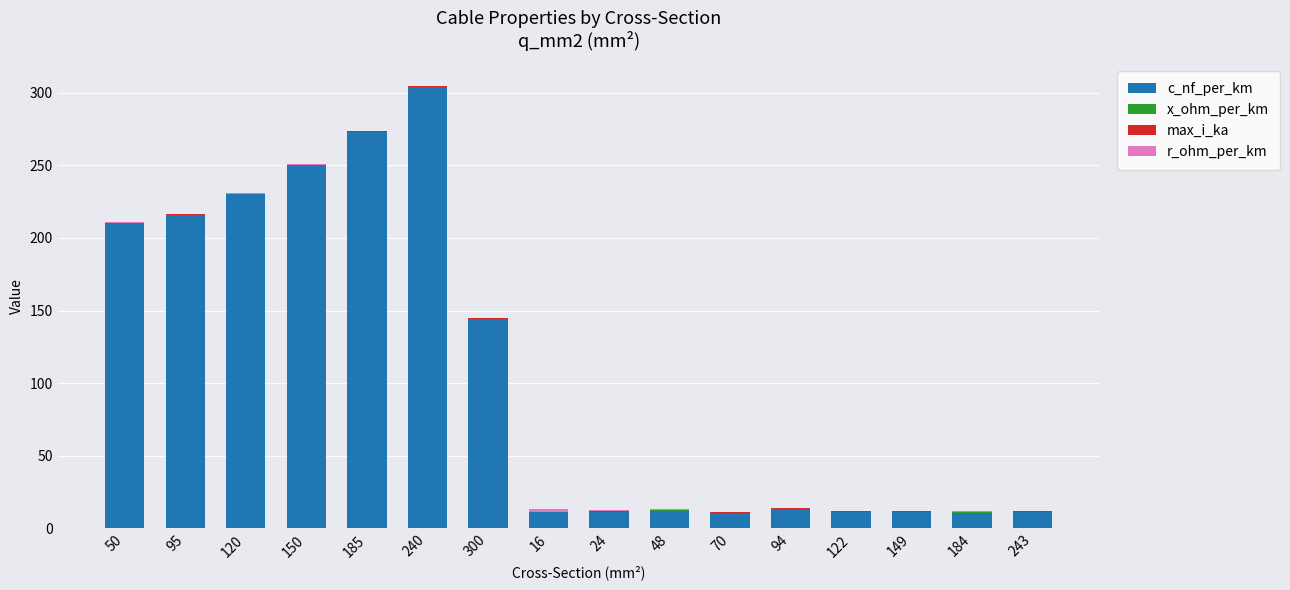

Which category has the highest value in the c_nf_per_km series?

240